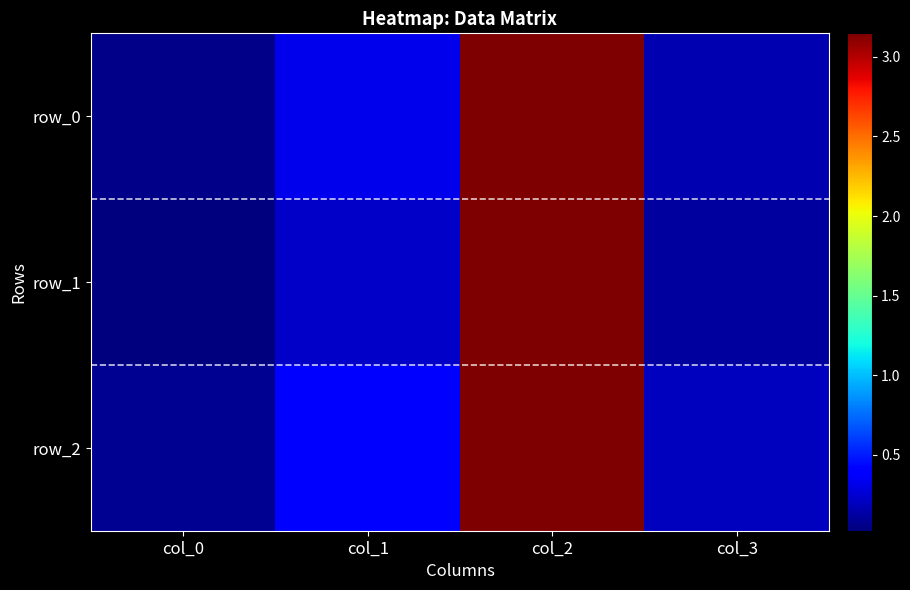

What is the difference between the second highest and minimum values in the row_0 series?

0.3